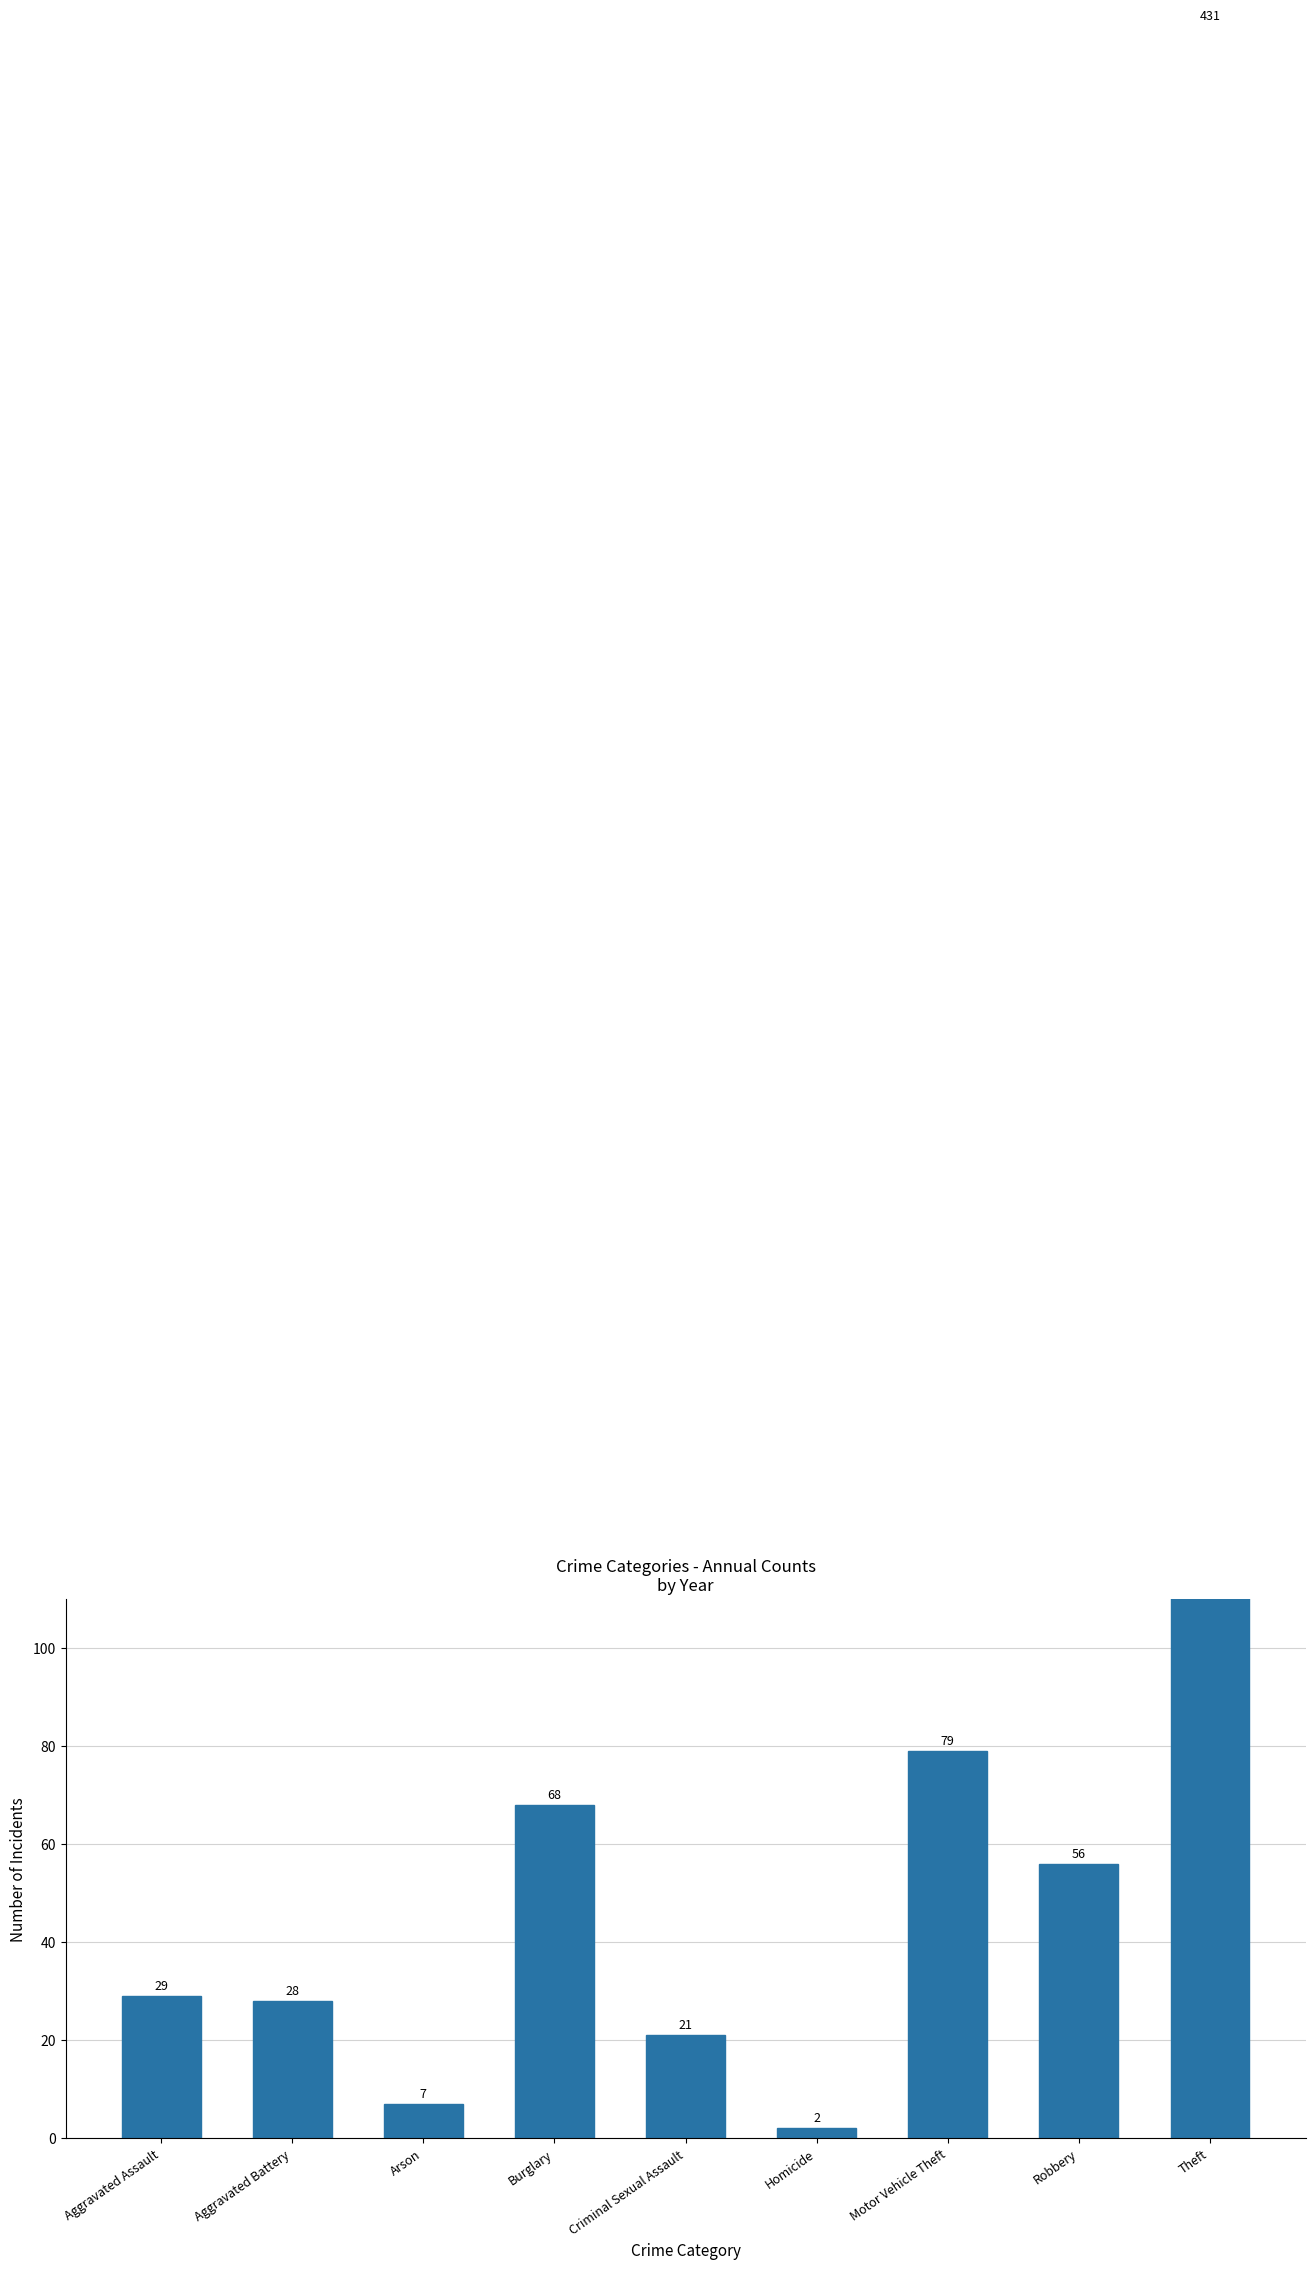

What is the maximum value shown in the chart?

431